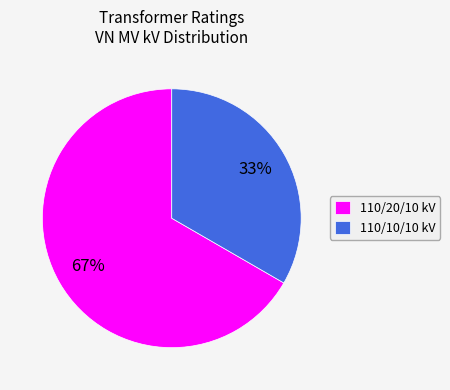

To the nearest percent, what portion does 110/20/10 kV represent?

67%